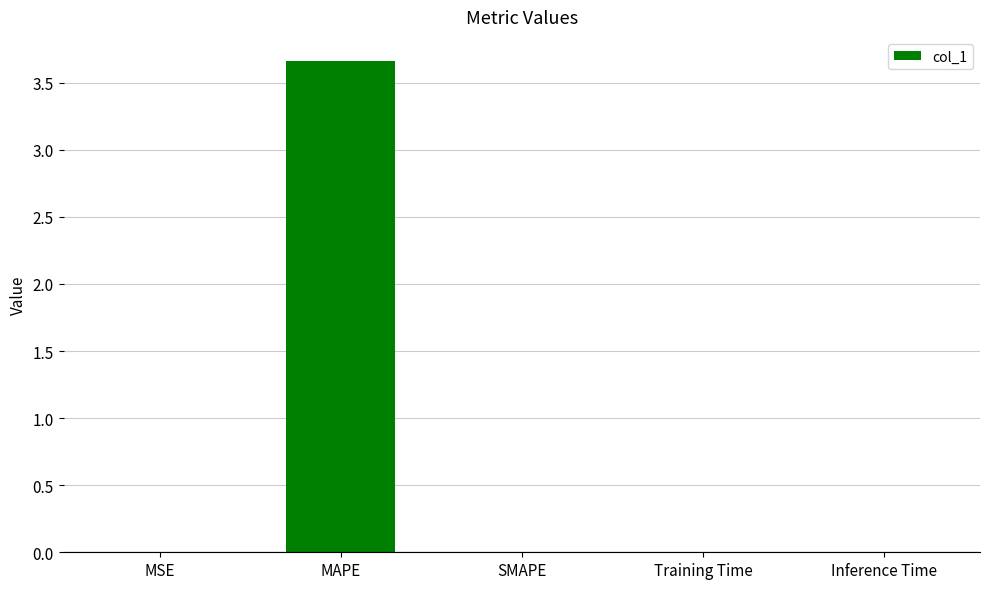

Between MAPE and Inference Time, which is larger?

MAPE